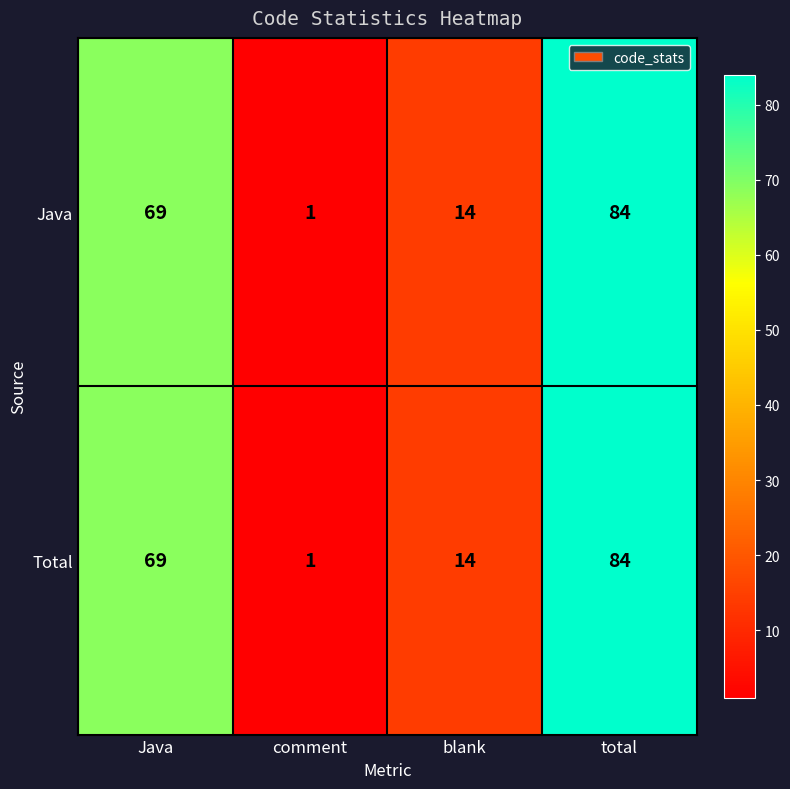

Which category has the highest value across all series?

total